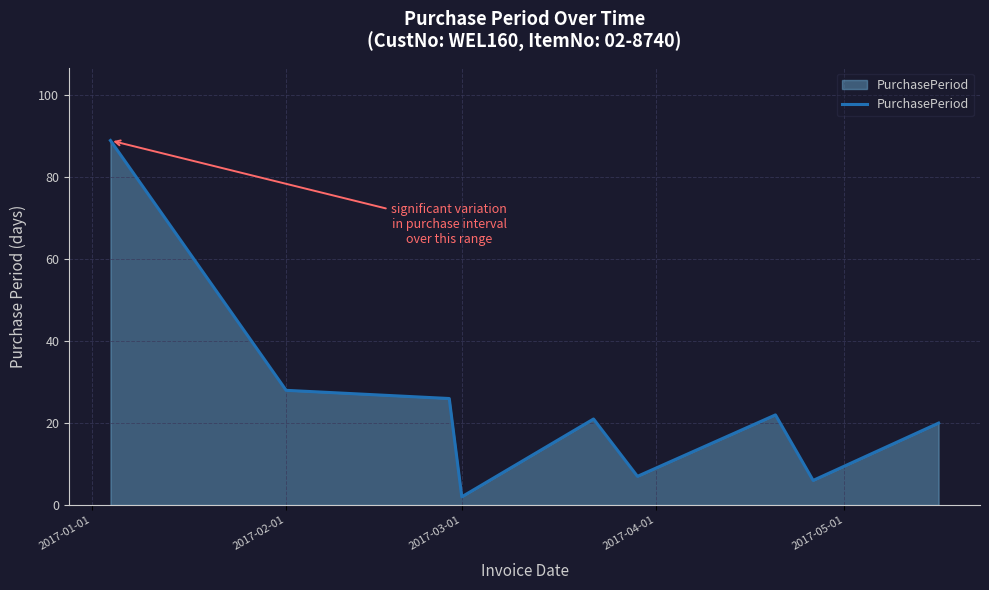

What is the difference between the maximum and minimum values?

87